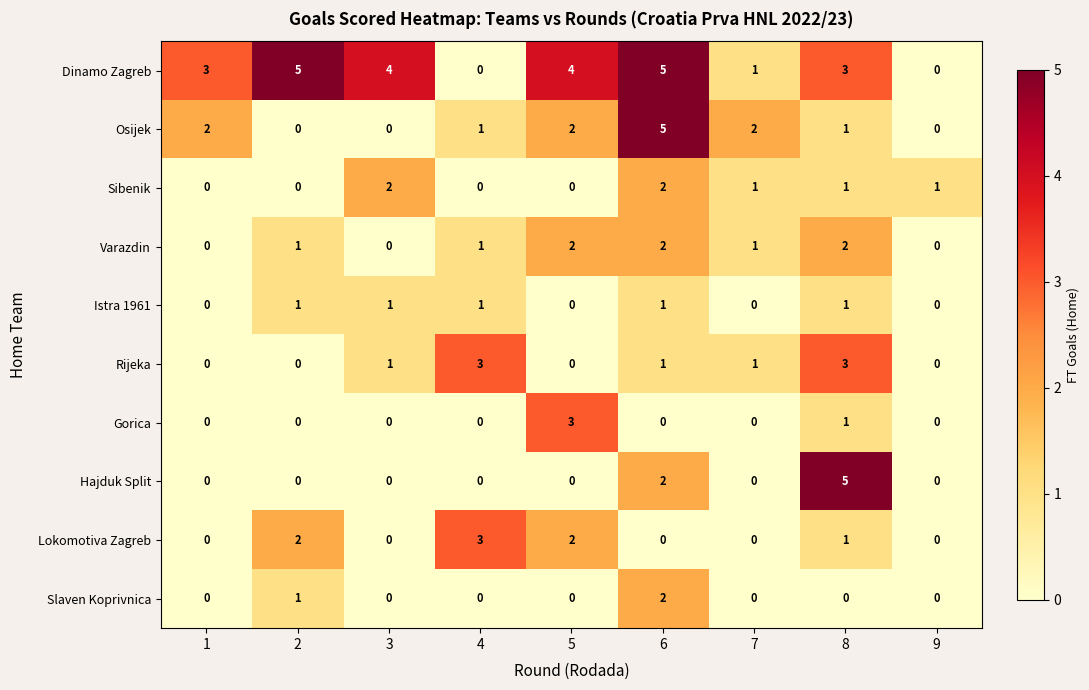

How many Osijek values are between 0 and 2?

8